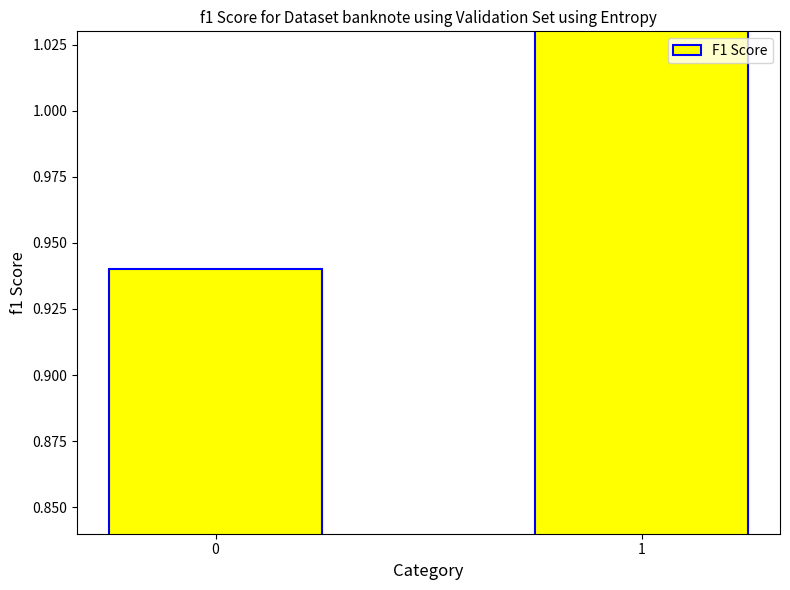

Are the bars horizontal?

No